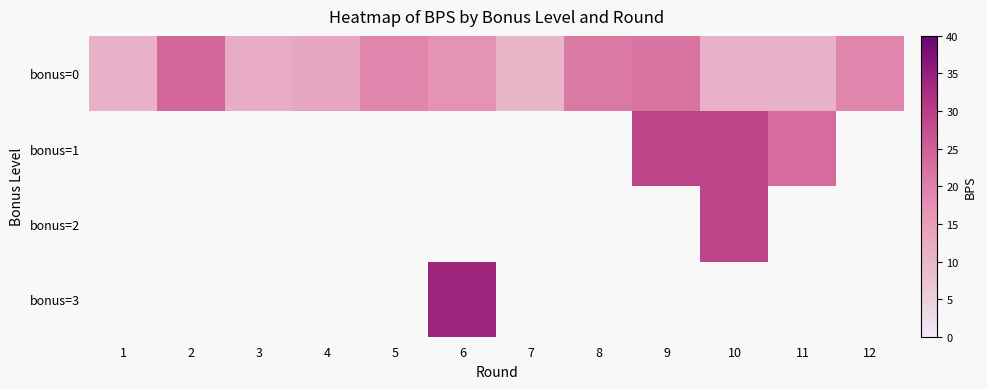

Reading left to right, transcribe all the data shown in this chart.

bonus=0: 1=11	2=24	3=12	4=13	5=19	6=17	7=10	8=21	9=22	10=11	11=11	12=19
bonus=1: 1=0	2=0	3=0	4=0	5=0	6=0	7=0	8=0	9=29	10=29	11=23	12=0
bonus=2: 1=0	2=0	3=0	4=0	5=0	6=0	7=0	8=0	9=0	10=29	11=0	12=0
bonus=3: 1=0	2=0	3=0	4=0	5=0	6=34	7=0	8=0	9=0	10=0	11=0	12=0